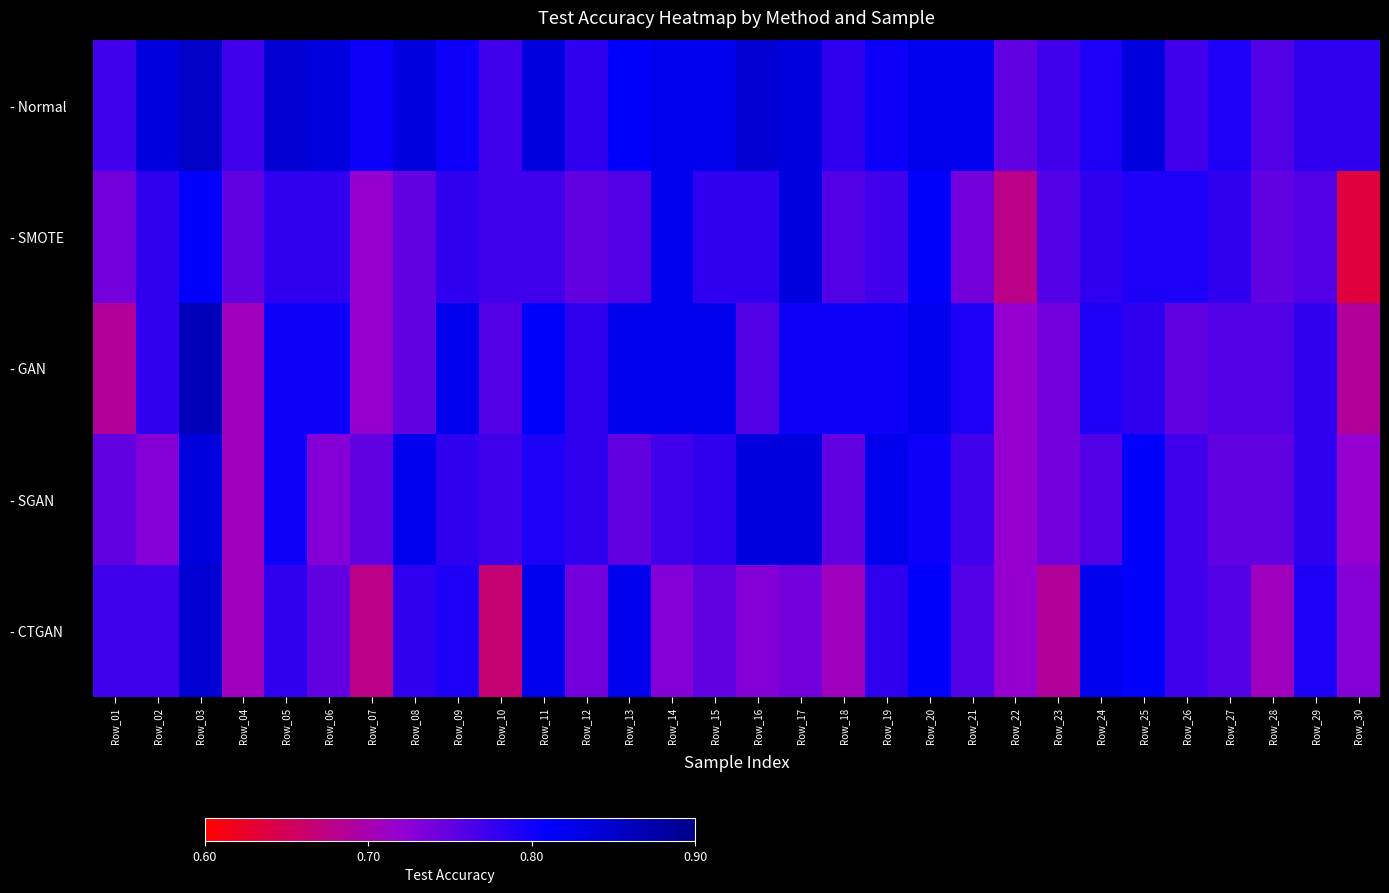

Which series has the largest total across all categories?

- Normal